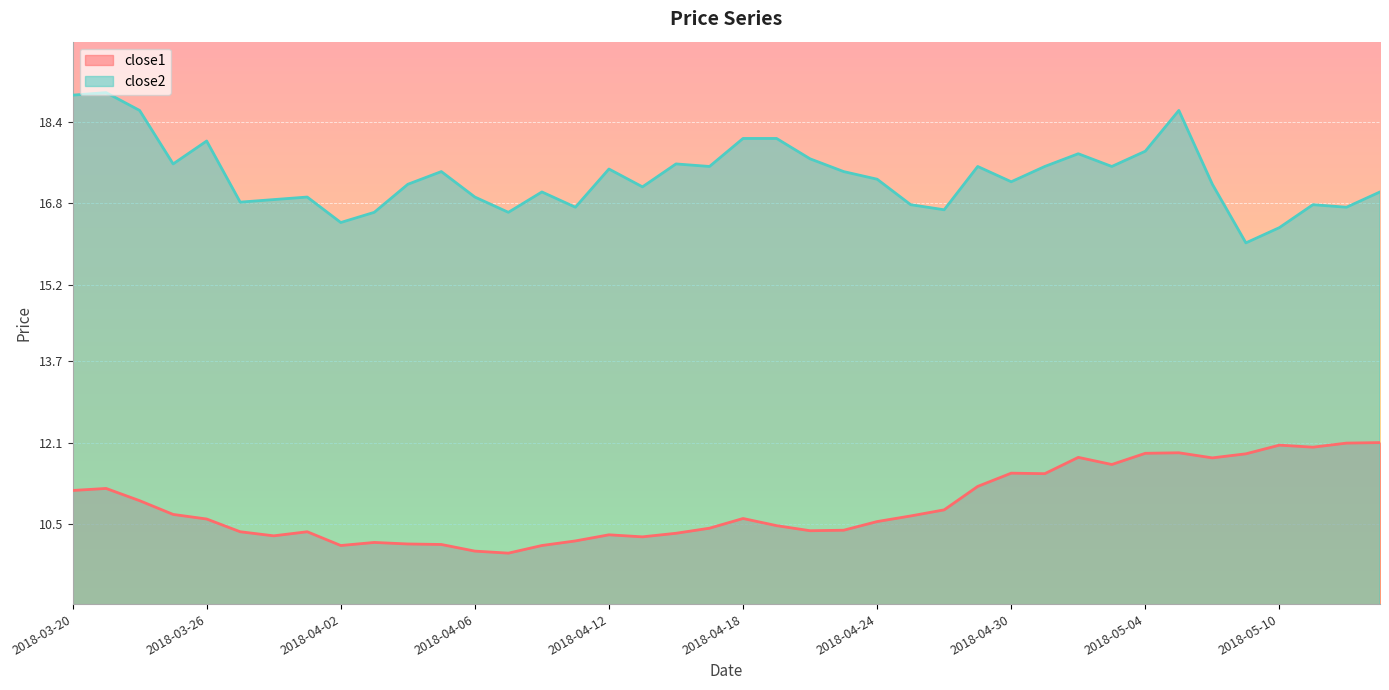

What is the value of the close1 point at the 12th from the left?

10.1